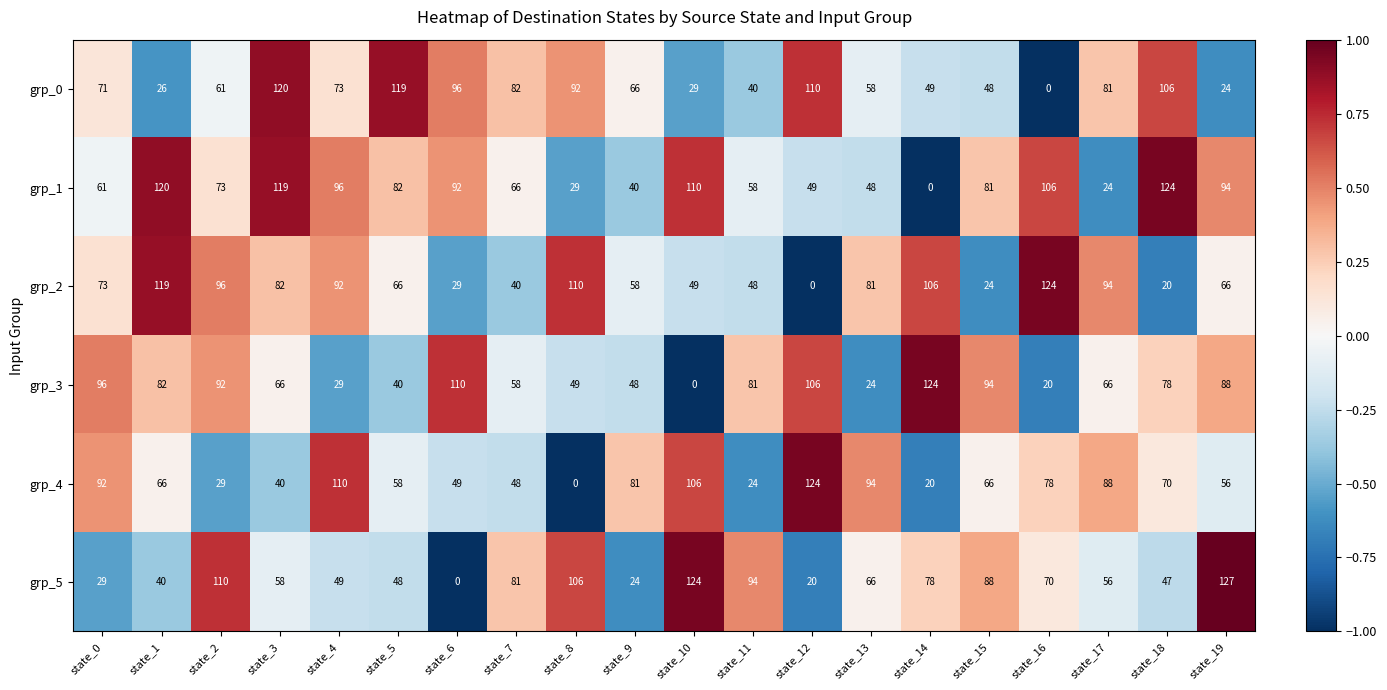

What is the sum of the grp_0 values at state_16 and state_11?

40